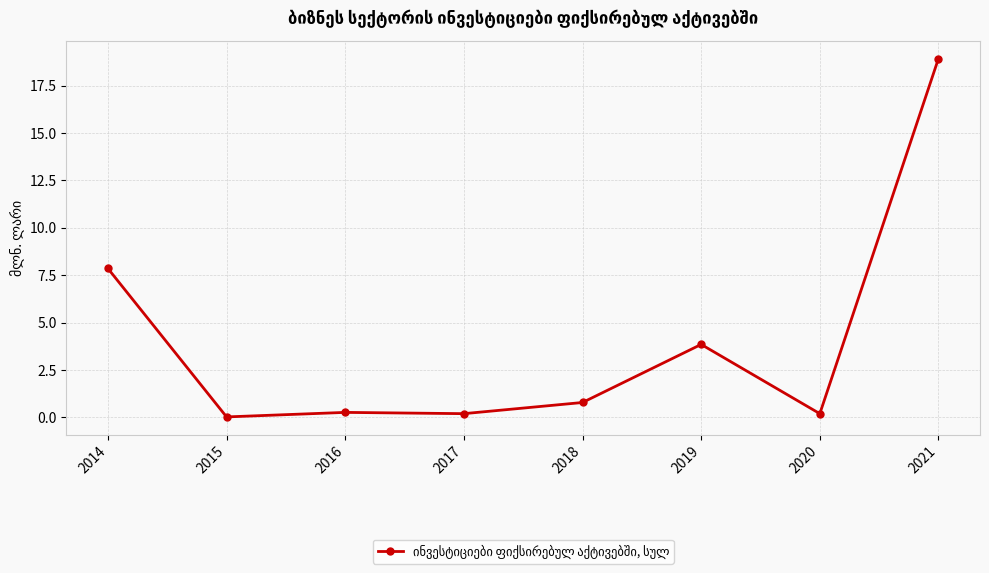

What value does the data have at 2019?

3.9